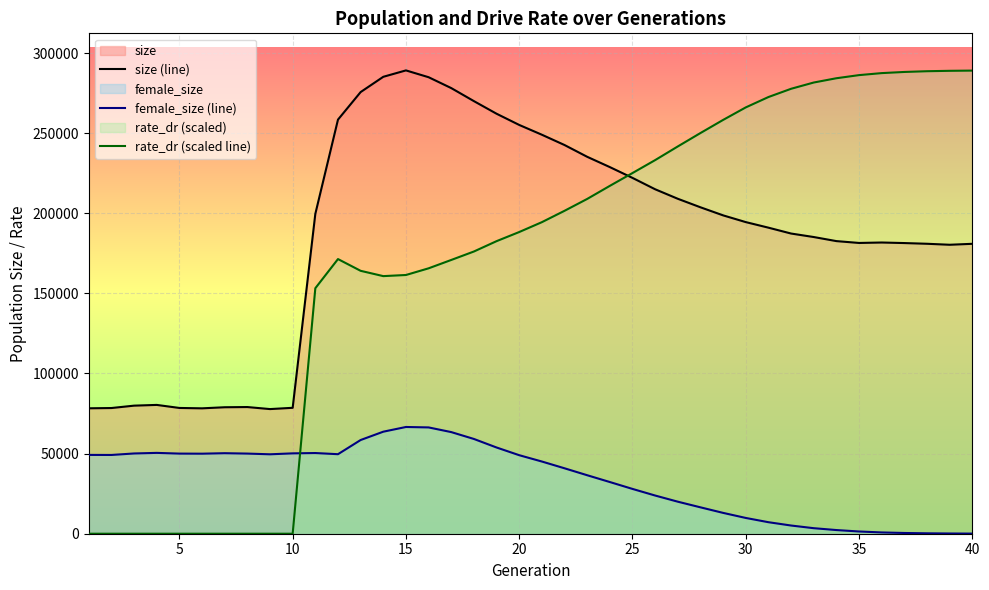

Which series has the largest total across all categories?

size (line)